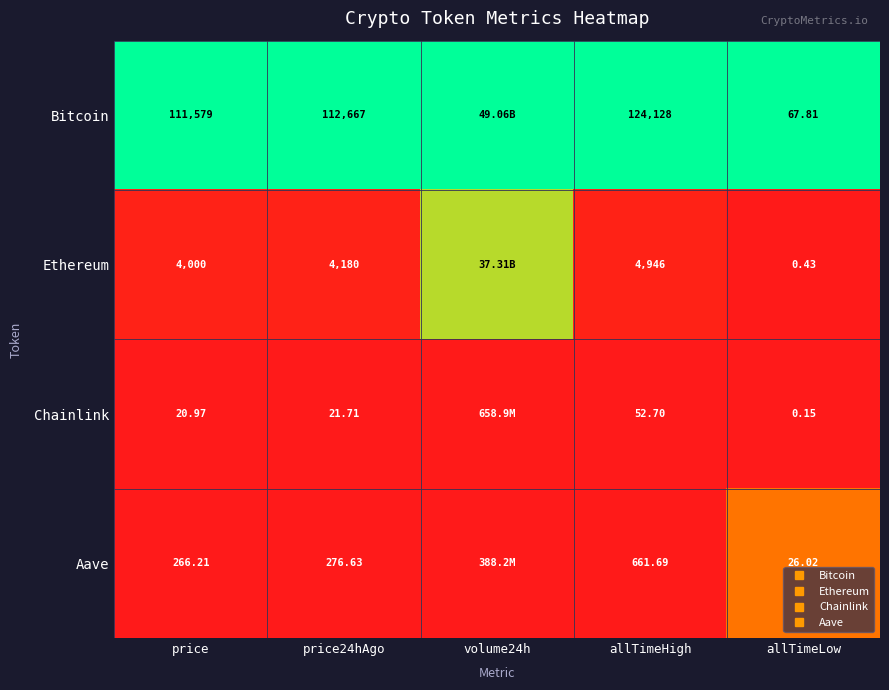

Which category has the highest value in the Chainlink series?

volume24h